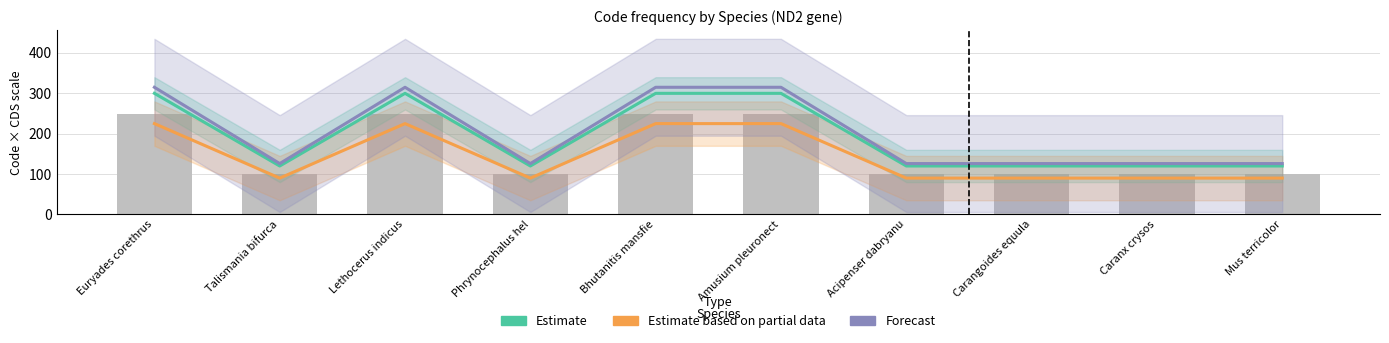

What are all the series names shown in the legend?

Estimate, Estimate based on partial data, Forecast